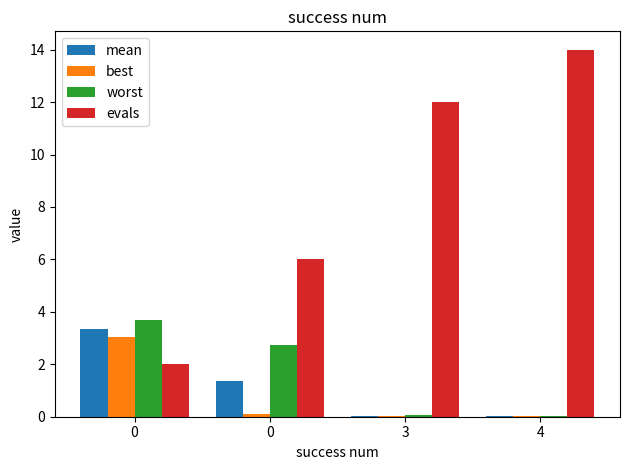

Rank the series at 3 from highest to lowest value.

evals, worst, mean, best